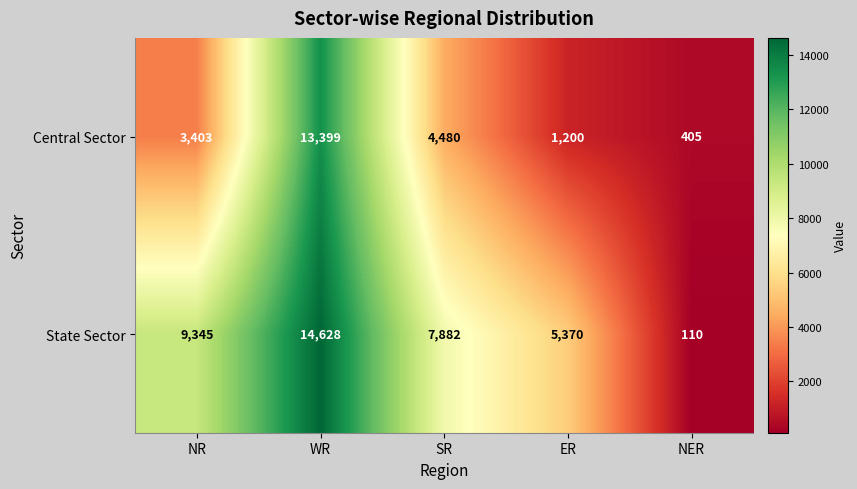

Reading left to right, list all the values displayed in this chart.

Central Sector: 3403	13399	4480	1200	405
State Sector: 9345	14628	7882	5370	110